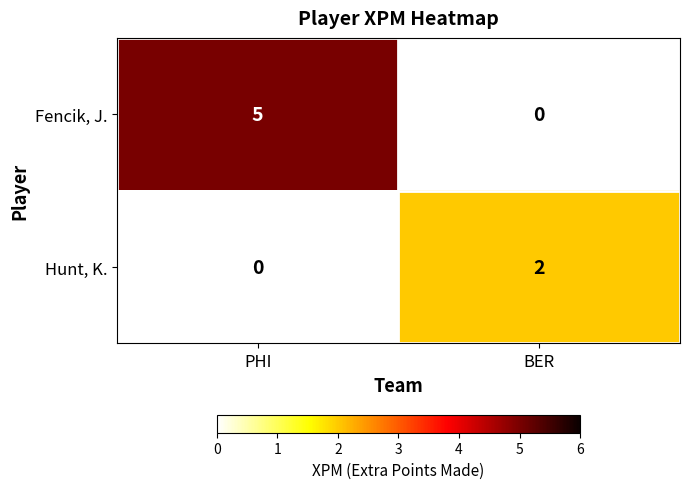

What is the sum of all Fencik, J. values?

5